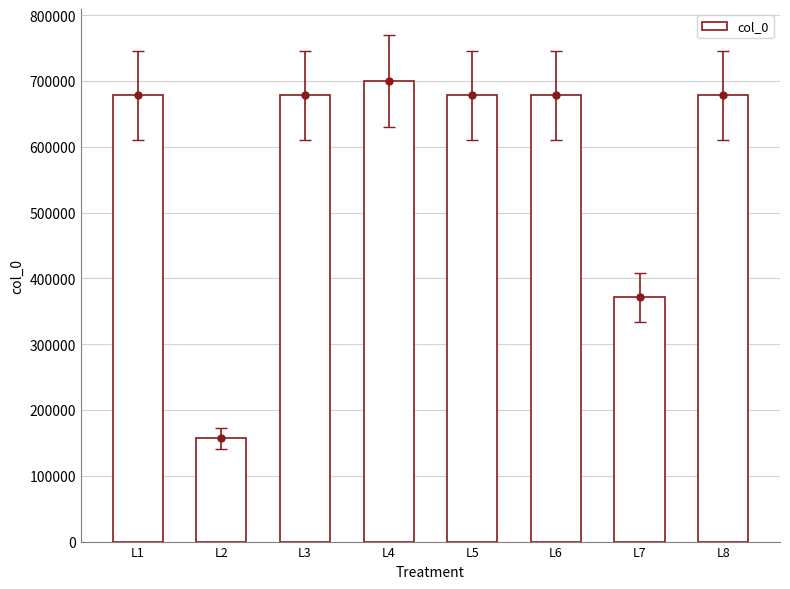

Does the chart contain any negative values?

No